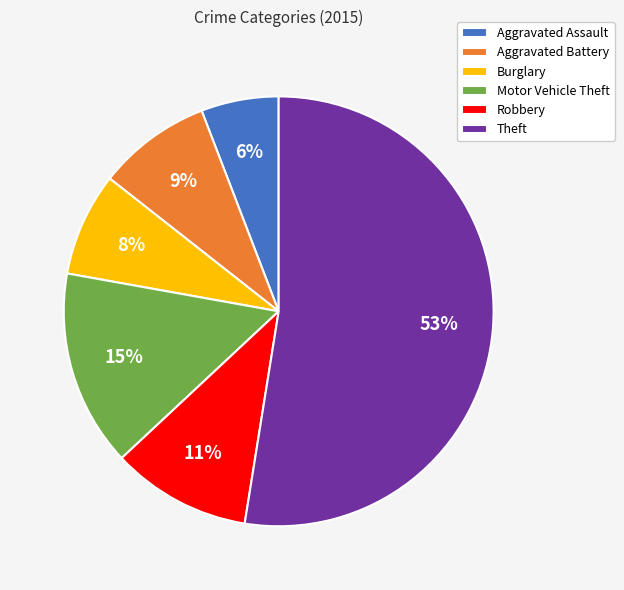

Combined, do Robbery and Motor Vehicle Theft account for over 50%?

No